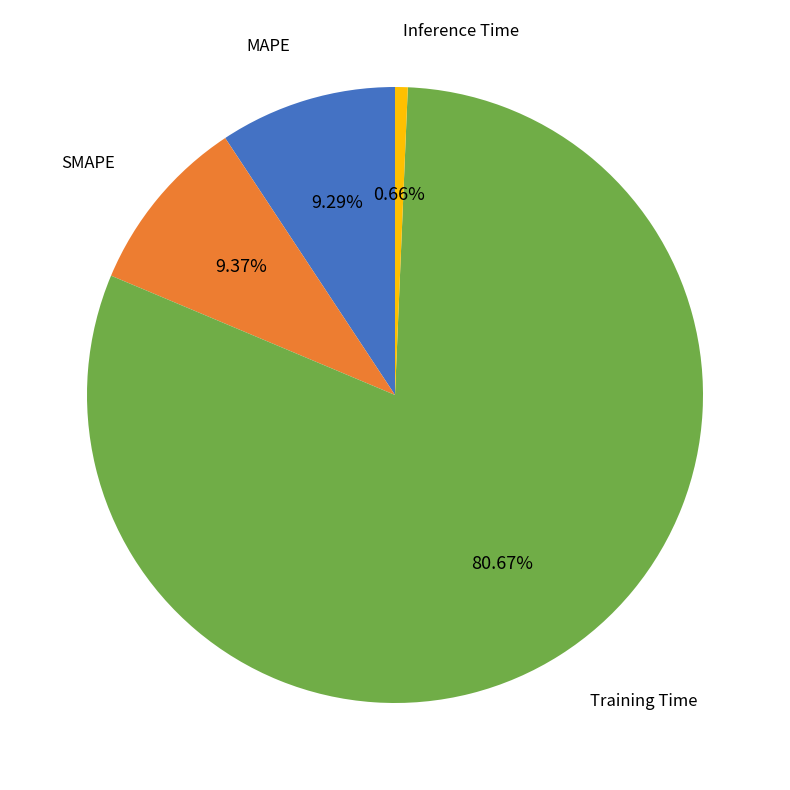

Is there any slice that represents more than half of the pie?

Yes